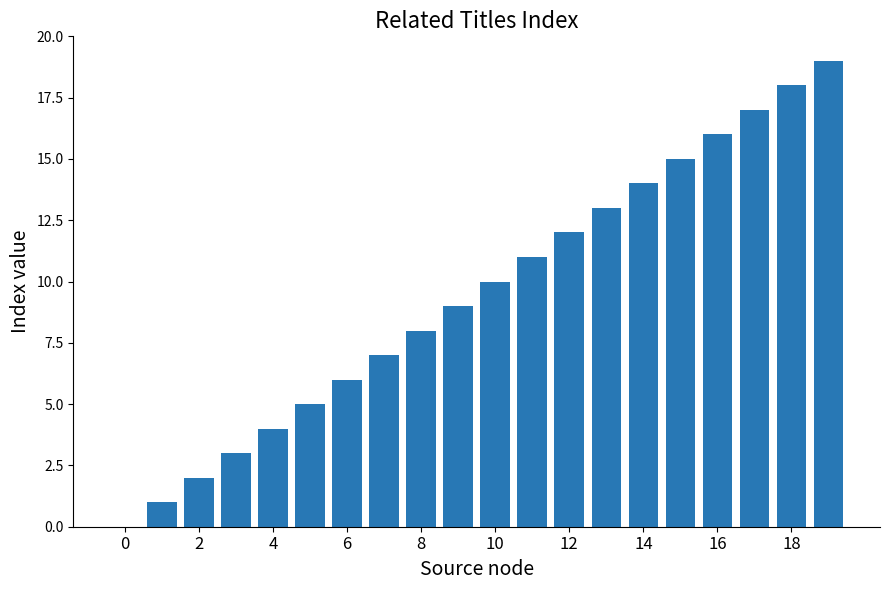

What is the greatest value displayed?

19